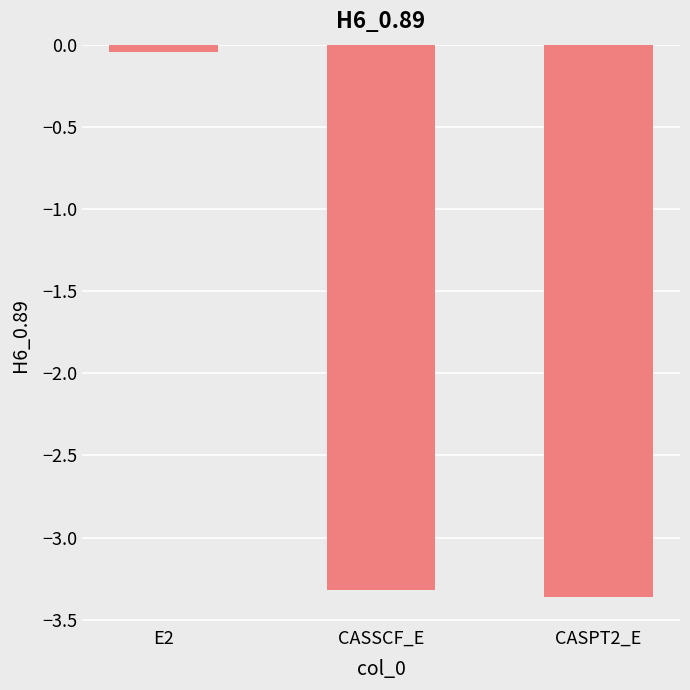

What is the sum of all values?

-6.7